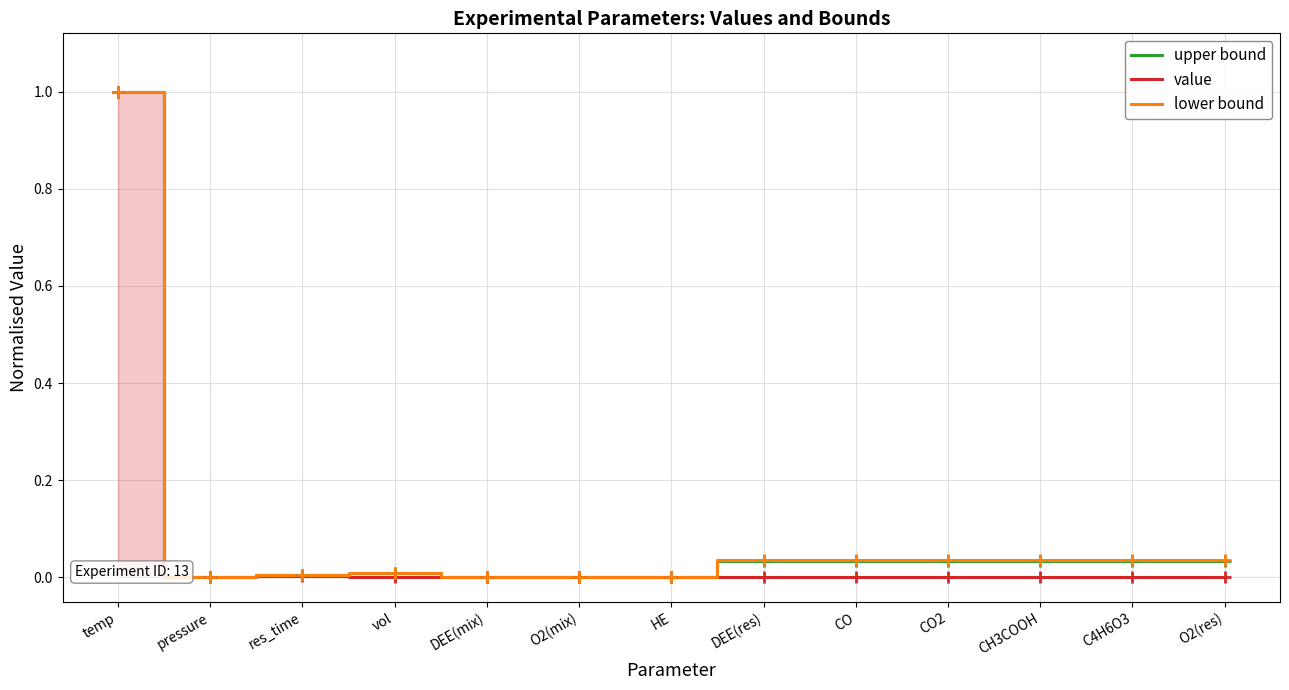

Reading left to right, list all the values displayed in this chart.

upper bound: 1.0	0.0	0.0	0.0	0.0	0.0	0.0	0.0	0.0	0.0	0.0	0.0	0.0
value: 1.0	0.0	0.0	0.0	0.0	0.0	0.0	0.0	0.0	0.0	0.0	0.0	0.0
lower bound: 1.0	0.0	0.0	0.0	0.0	0.0	0.0	0.0	0.0	0.0	0.0	0.0	0.0